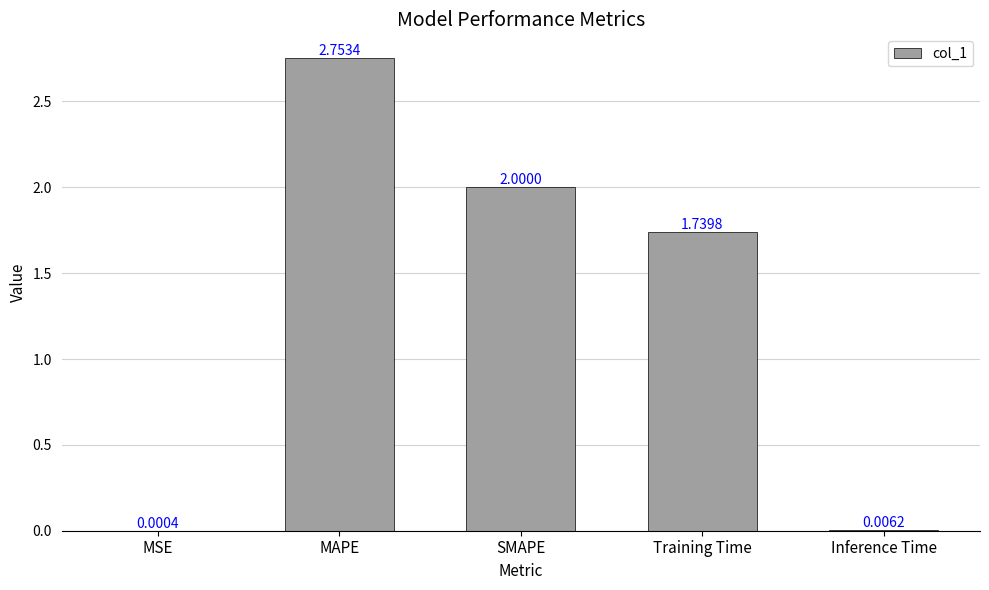

At which label does the data first exceed 1?

MAPE